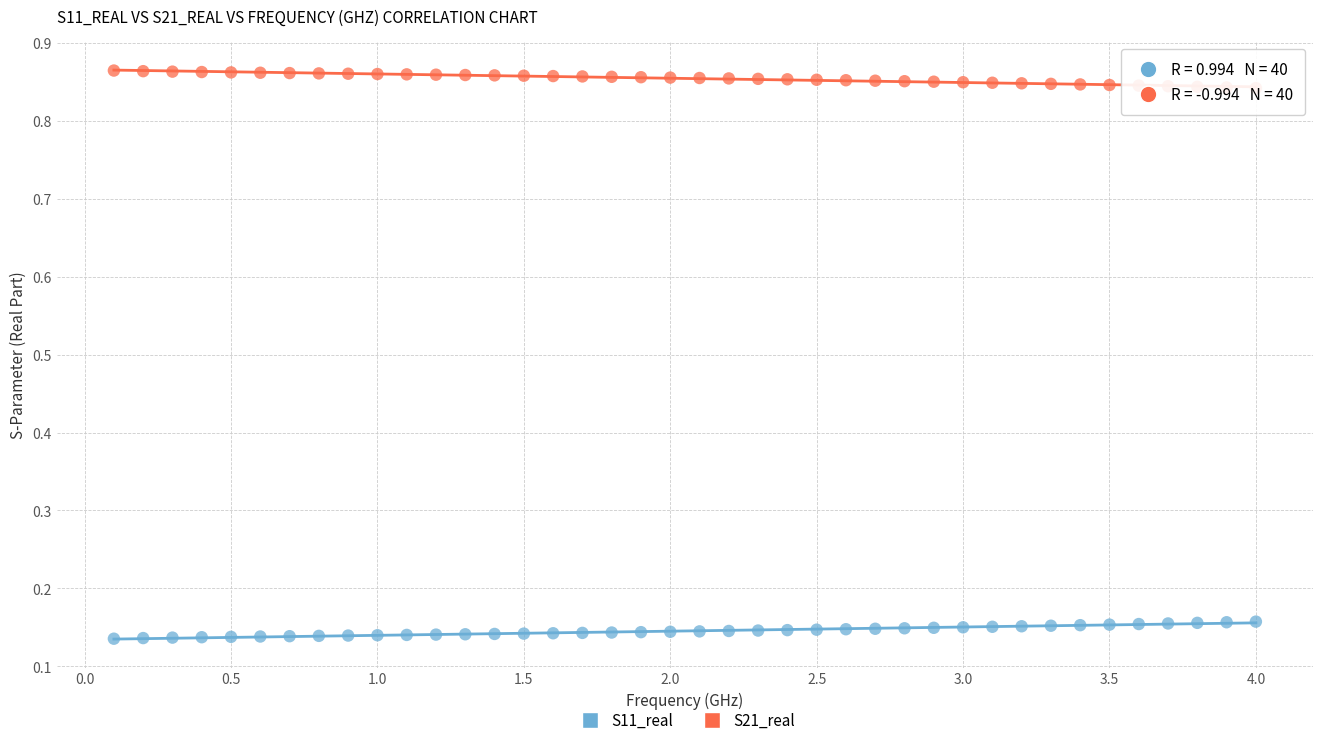

Which series contains the lowest Y value?

S11_real